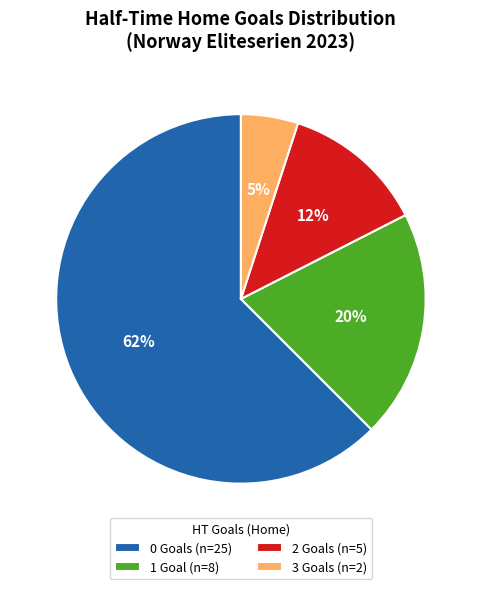

To the nearest percent, what is the average slice percentage?

25%